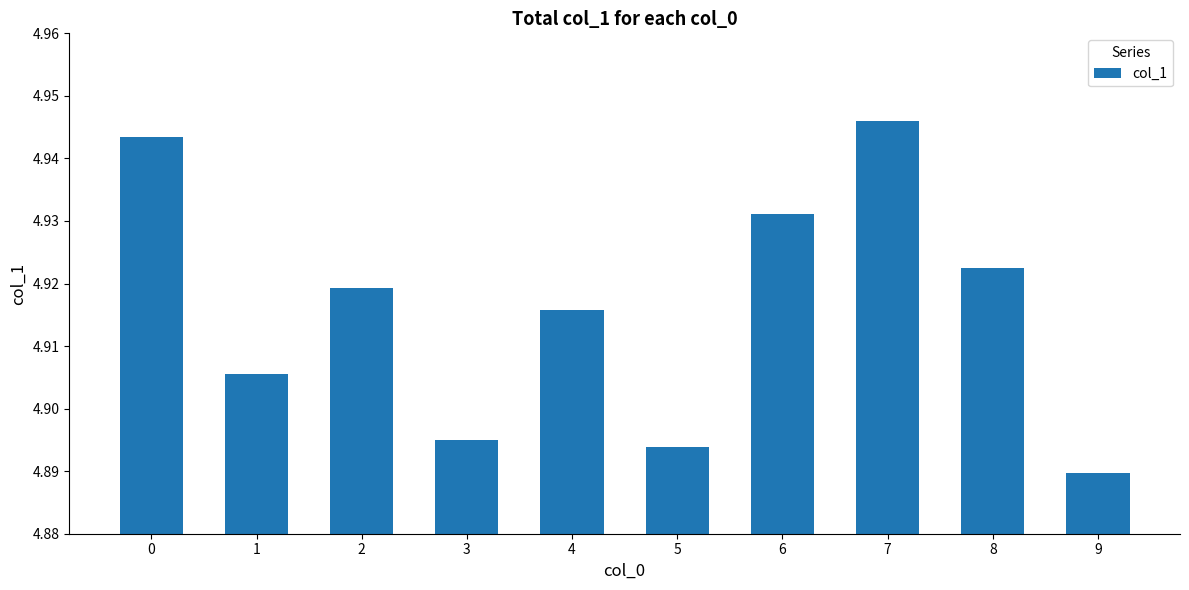

What is the ratio of the value at 5 to the value at 6?

1.0